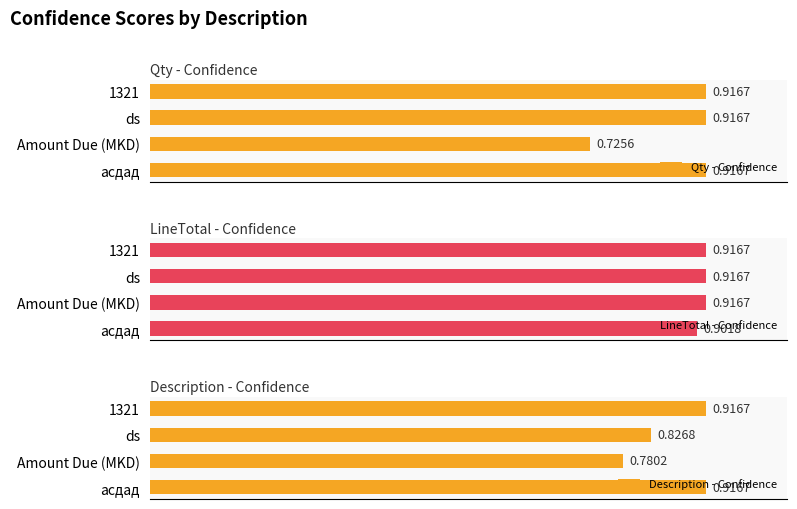

At which label does Qty - Confidence reach its minimum?

Amount Due (MKD)